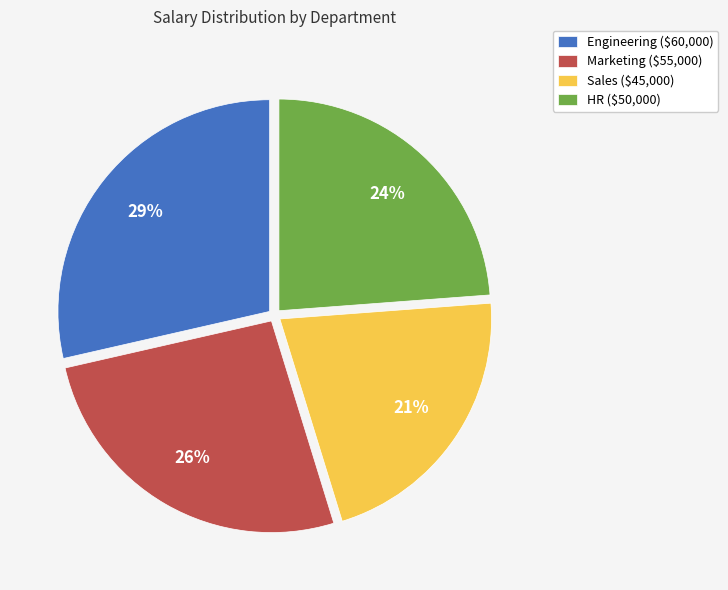

To the nearest percent, what percentage of the pie is Sales?

21%